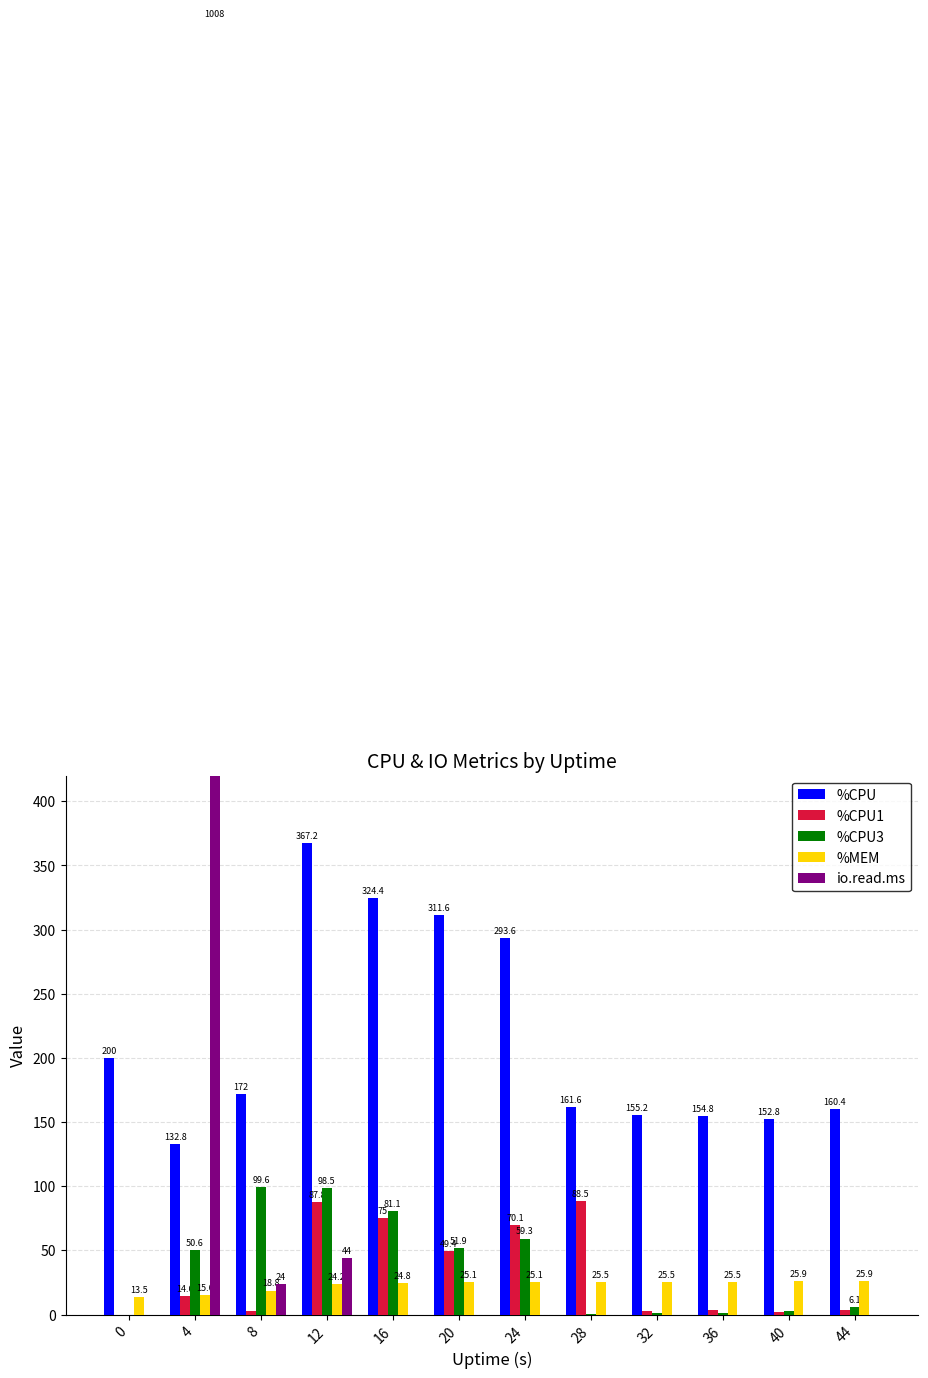

Reading right to left, list all the values displayed in this chart.

%CPU: 44=160.4	40=152.8	36=154.8	32=155.2	28=161.6	24=293.6	20=311.6	16=324.4	12=367.2	8=172.0	4=132.8	0=200.0
%CPU1: 44=4.0	40=2.2	36=3.7	32=3.0	28=88.5	24=70.1	20=49.4	16=75.0	12=87.8	8=2.8	4=14.6	0=0.0
%CPU3: 44=6.1	40=2.5	36=1.2	32=1.5	28=0.5	24=59.3	20=51.9	16=81.1	12=98.5	8=99.6	4=50.6	0=0.0
%MEM: 44=25.9	40=25.9	36=25.5	32=25.5	28=25.5	24=25.1	20=25.1	16=24.8	12=24.2	8=18.8	4=15.6	0=13.5
io.read.ms: 44=0.0	40=0.0	36=0.0	32=0.0	28=0.0	24=0.0	20=0.0	16=0.0	12=44.0	8=24.0	4=1008.0	0=0.0